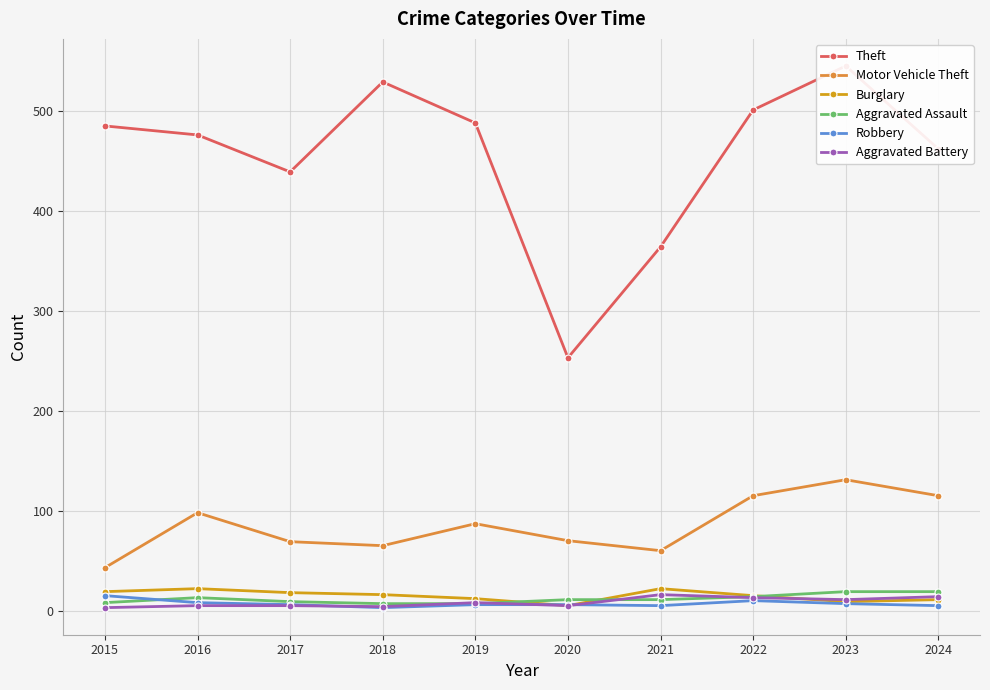

At which label does Robbery reach its peak?

2015